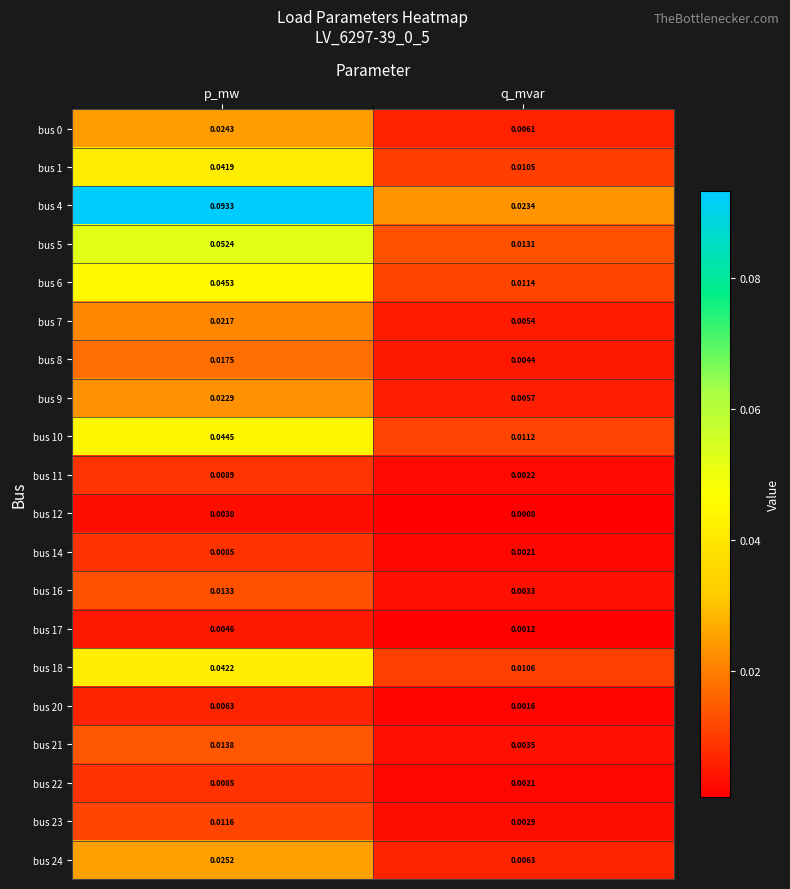

Which series has the largest total across all categories?

bus 4